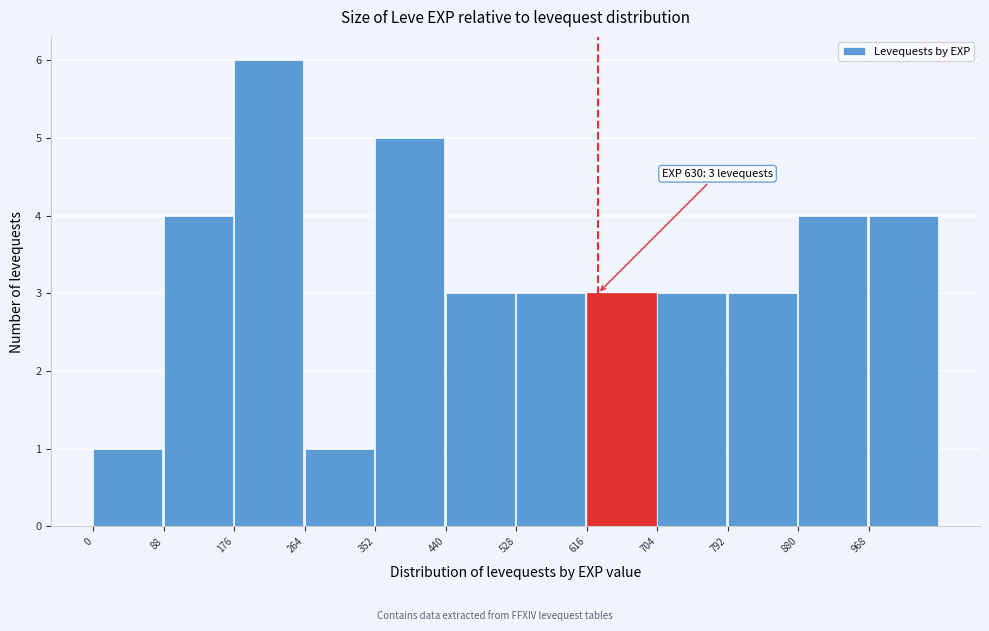

Over which range of the x-axis is the bar tallest?

176 to 264